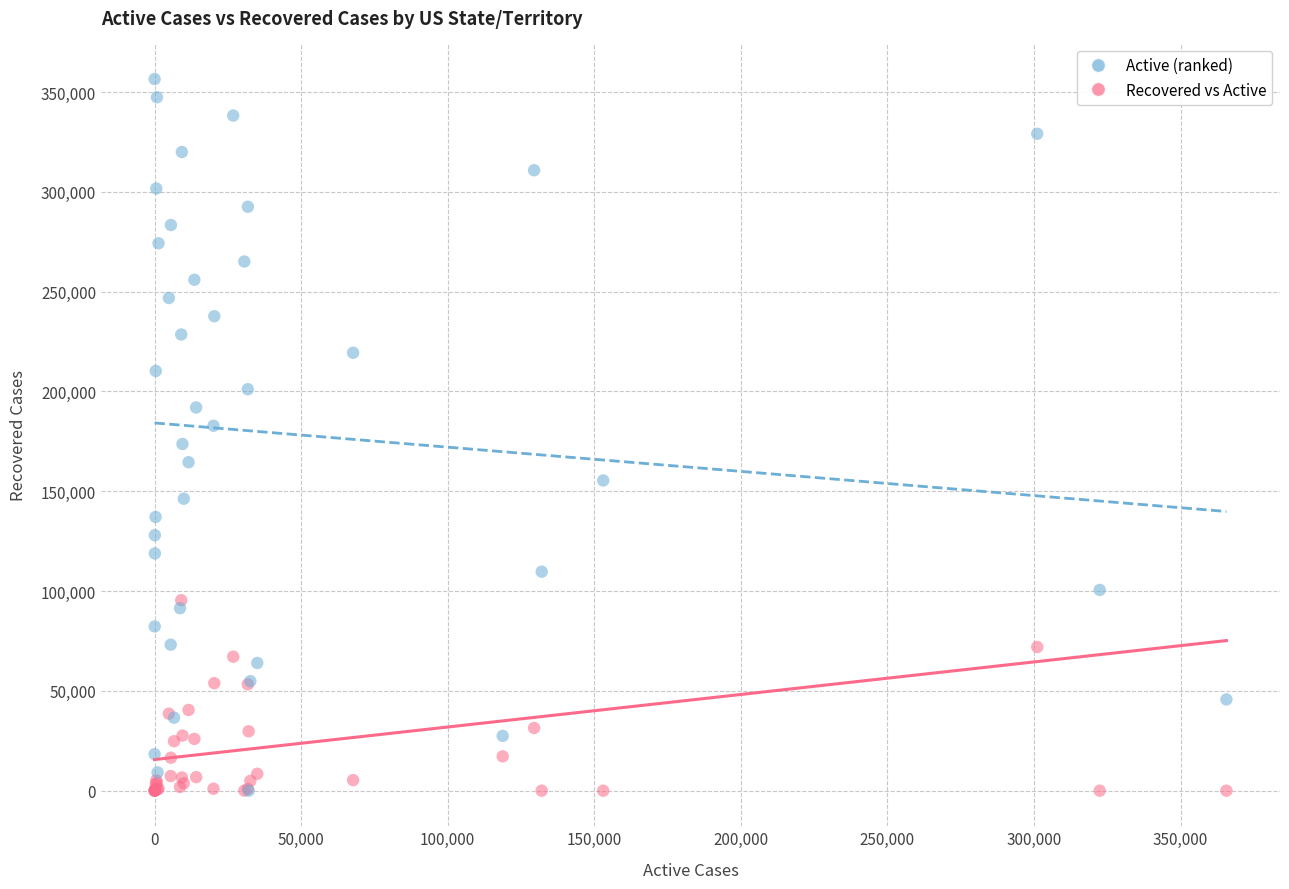

Which series has the widest spread of Y values?

Active (ranked)